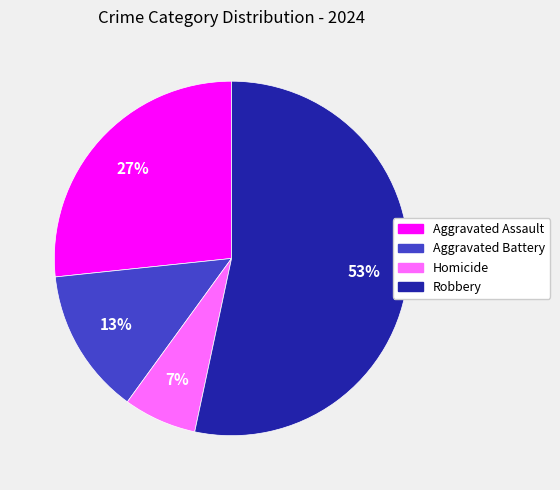

Rank the categories by value from highest to lowest.

Robbery, Aggravated Assault, Aggravated Battery, Homicide